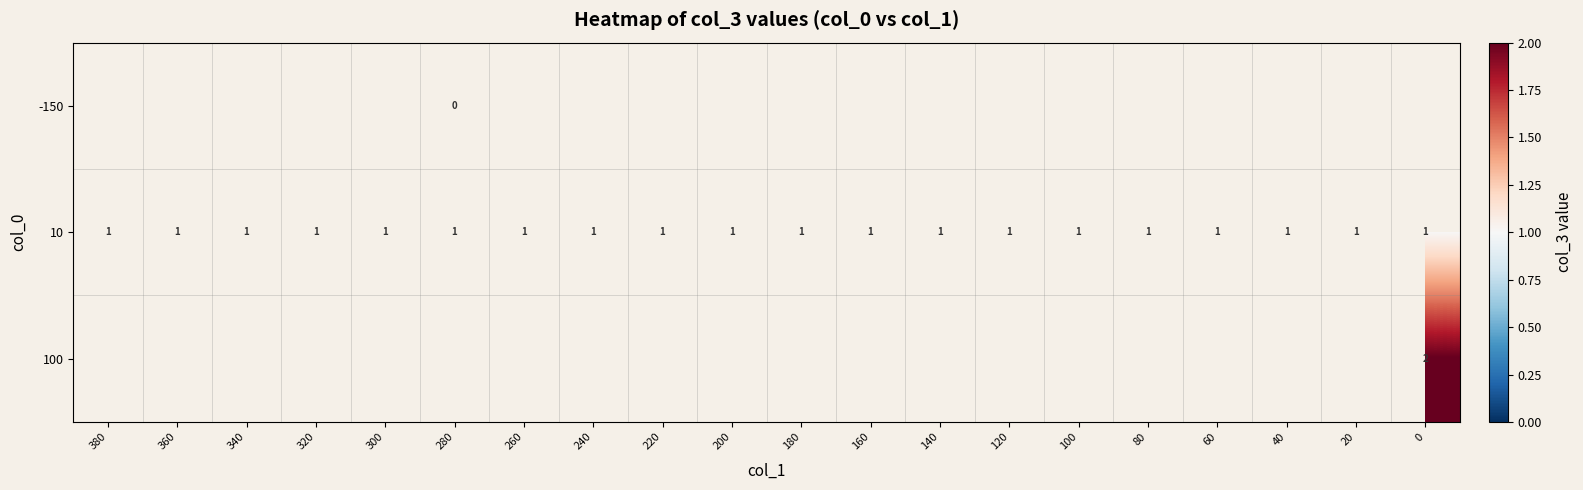

Is it true that 10 equals 1 at 60?

True